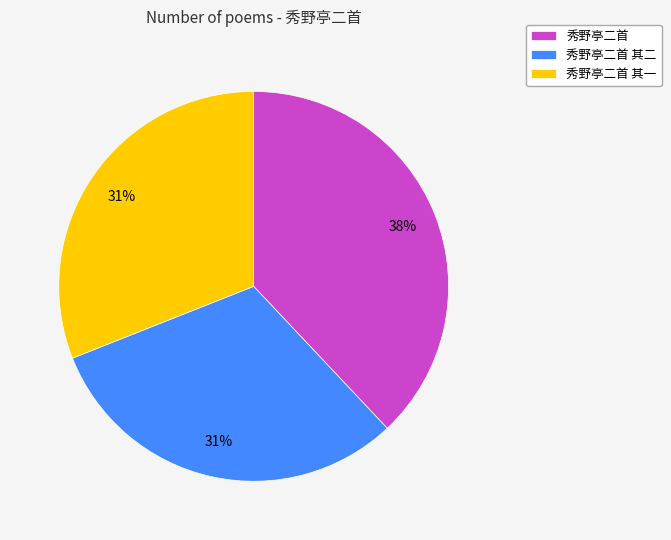

Is there any slice that represents more than half of the pie?

No